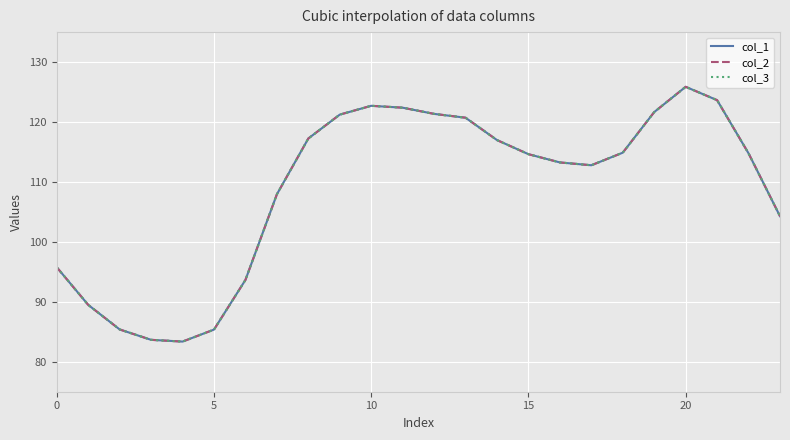

What is the label of the 9th point from the left?

8